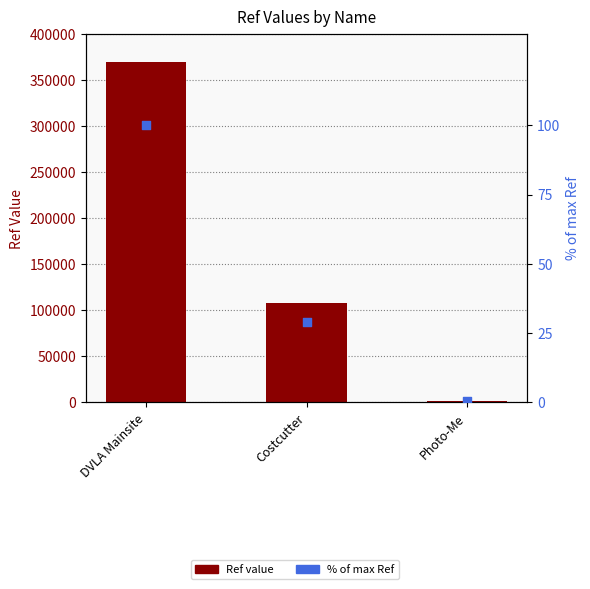

At how many categories does at least one series exceed 327521?

1